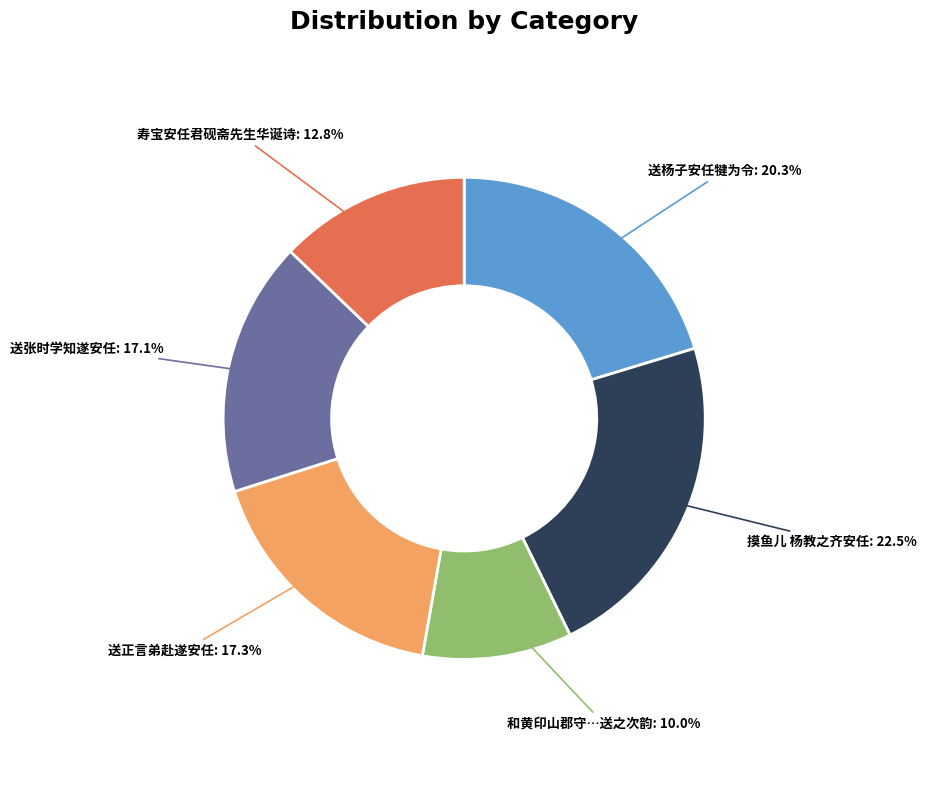

Does any single category account for the majority?

No